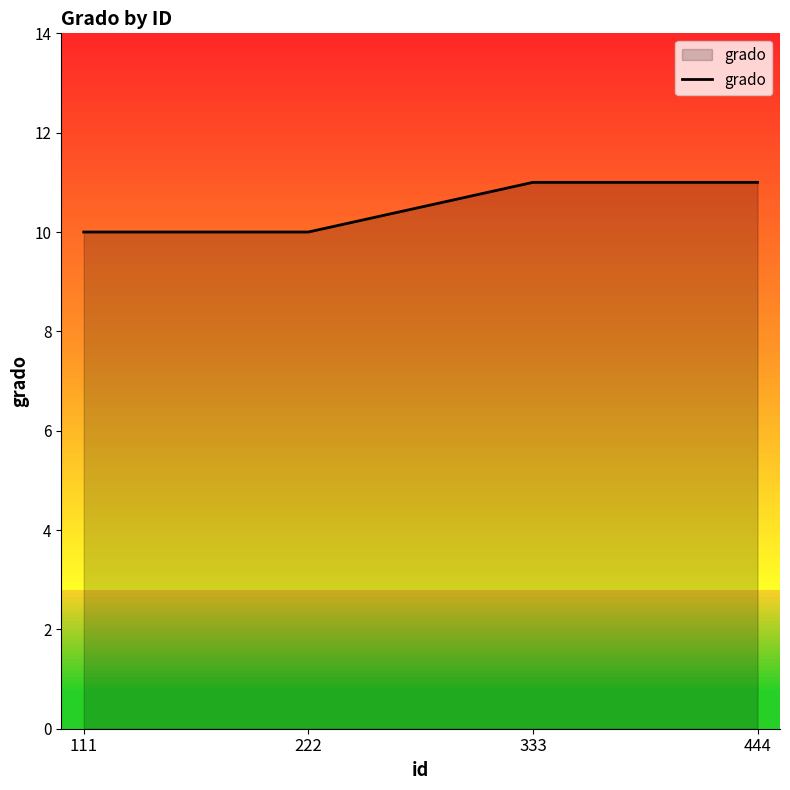

What is the change in value from 111 to 444?

+1